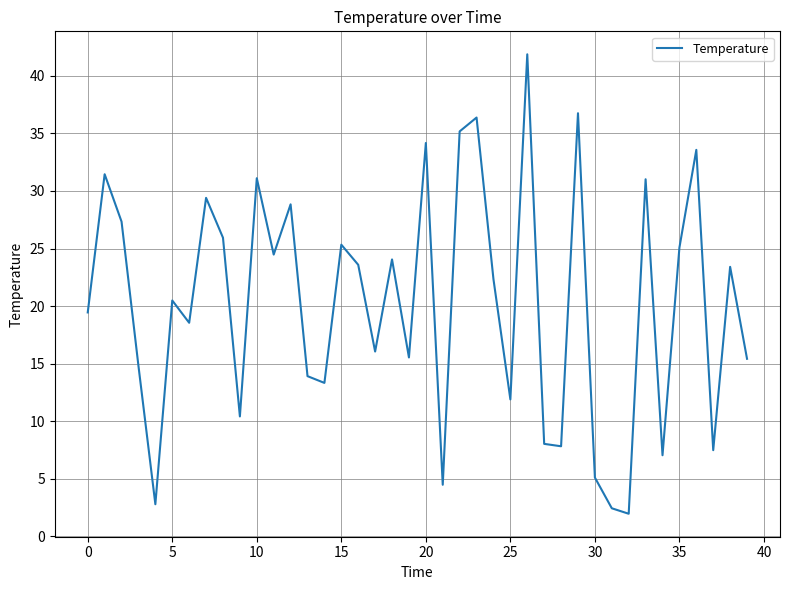

How many distinct data groups are displayed?

1